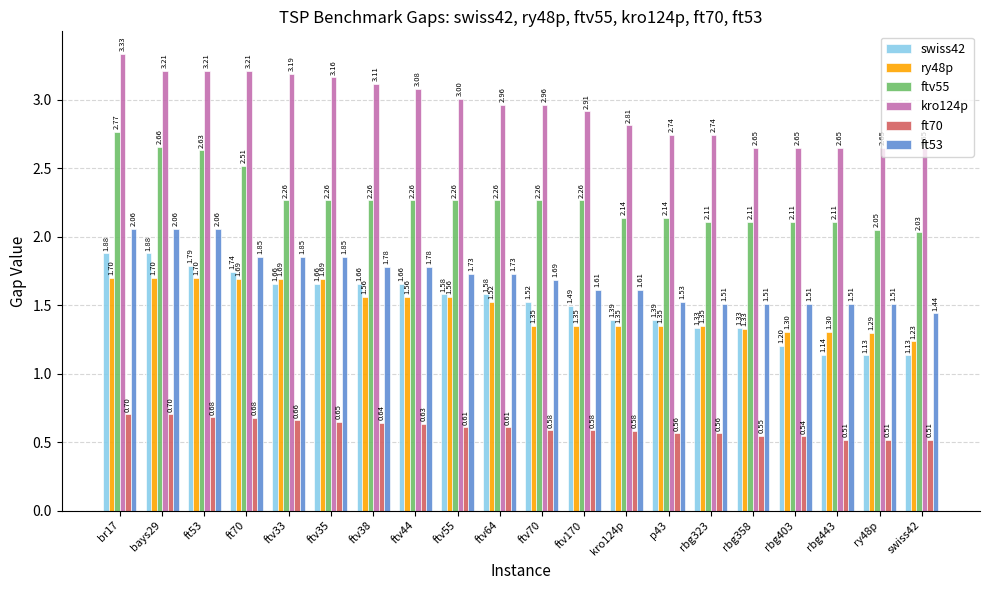

True or false: kro124p has a value of 3.5 at rbg358.

False